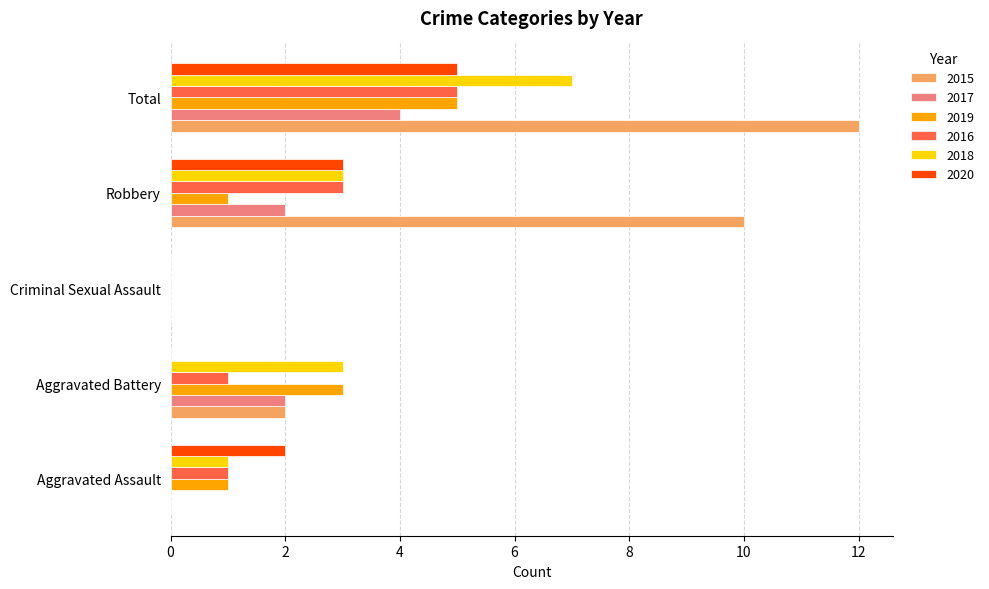

Is it true that 2015 equals 10 at Robbery?

True